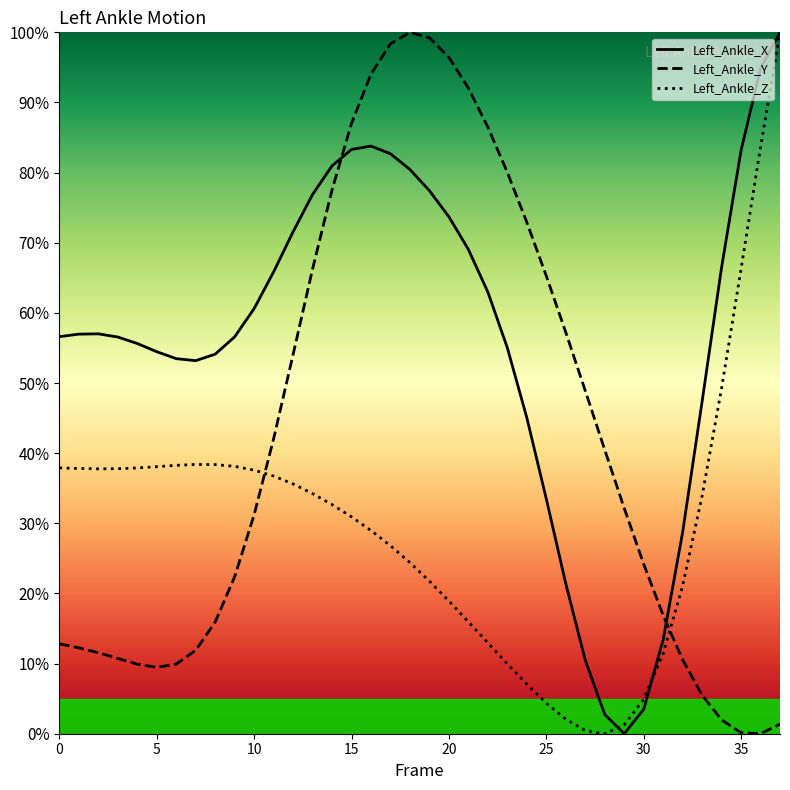

Where is Left_Ankle_Z nearest to the value 50?

34